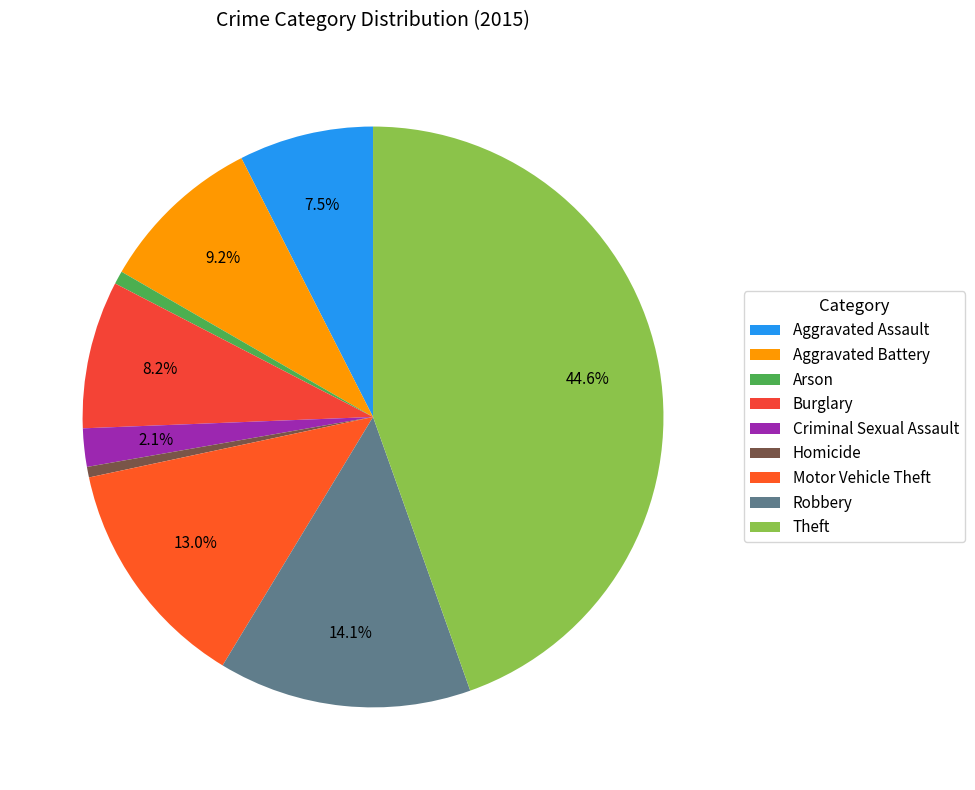

To the nearest percent, what is the difference between the Aggravated Battery and Aggravated Assault slice percentages?

2%